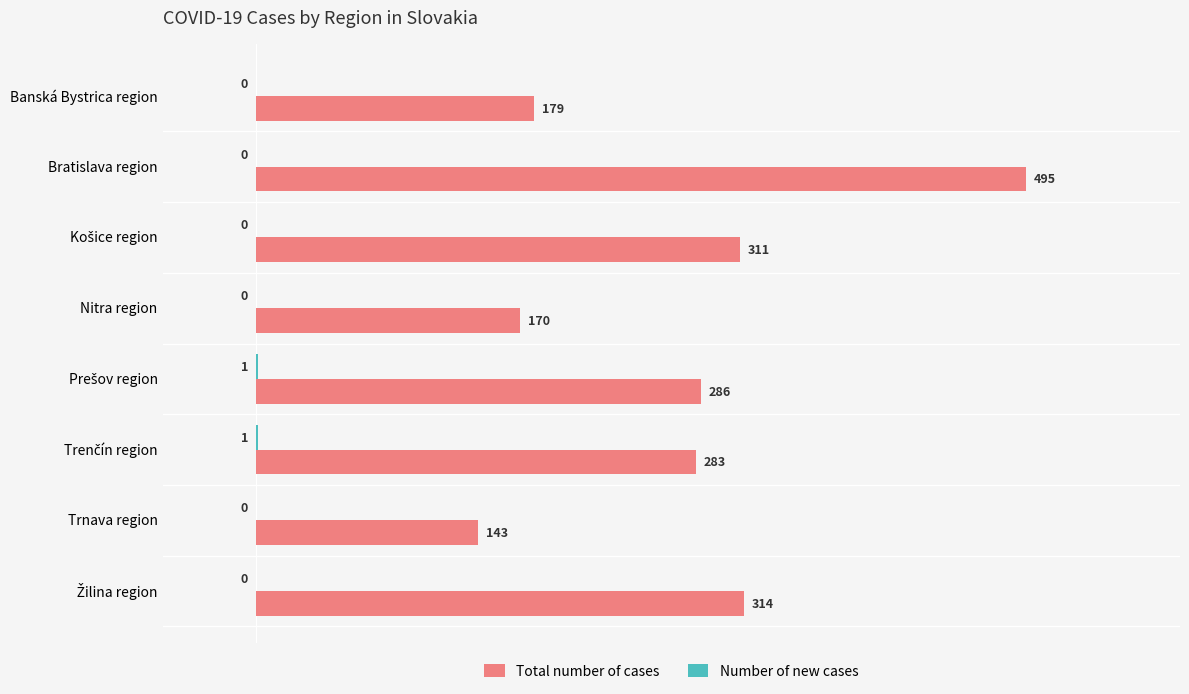

Is it true that Total number of cases equals 169 at Bratislava region?

False